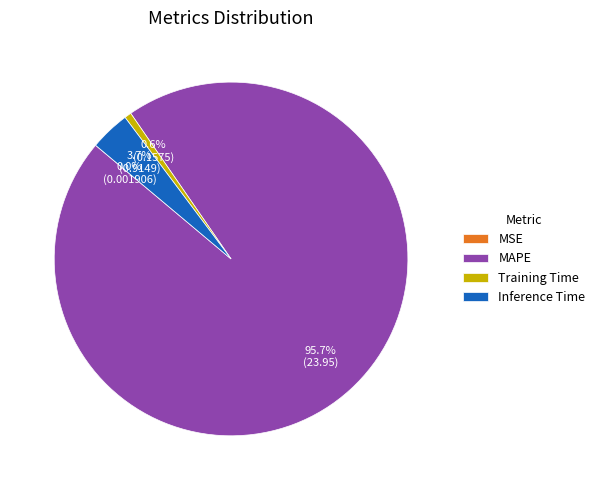

Does any single category account for the majority?

Yes